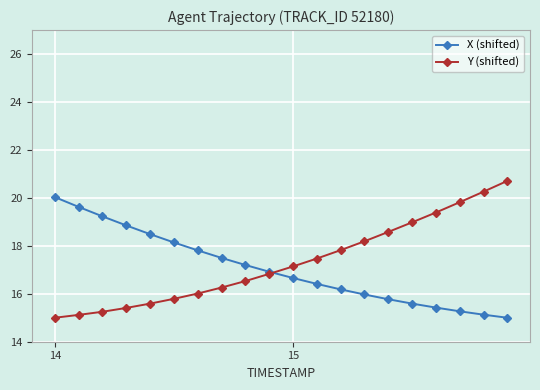

What is the highest value of the X (shifted) series?

20.0